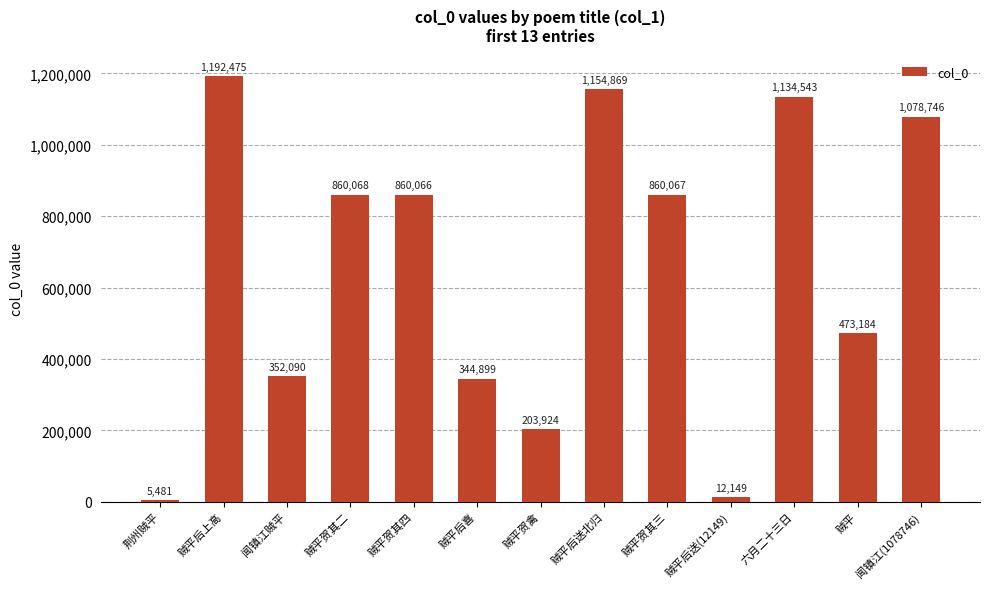

Read the value at 荆州贼平.

5481